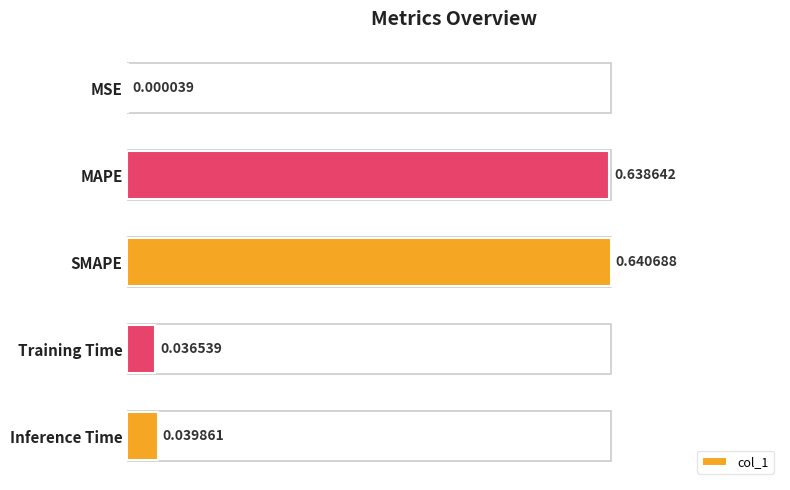

At which category does the chart reach its peak across all series?

SMAPE